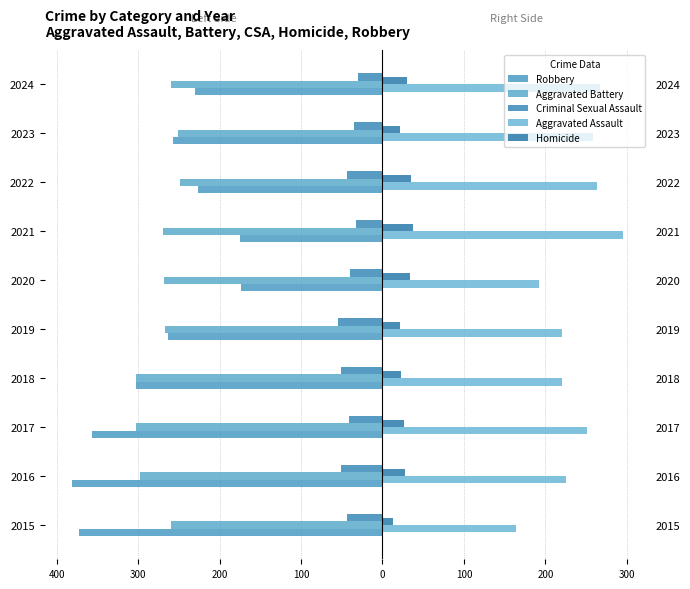

What is the sum of all Criminal Sexual Assault values?

-423